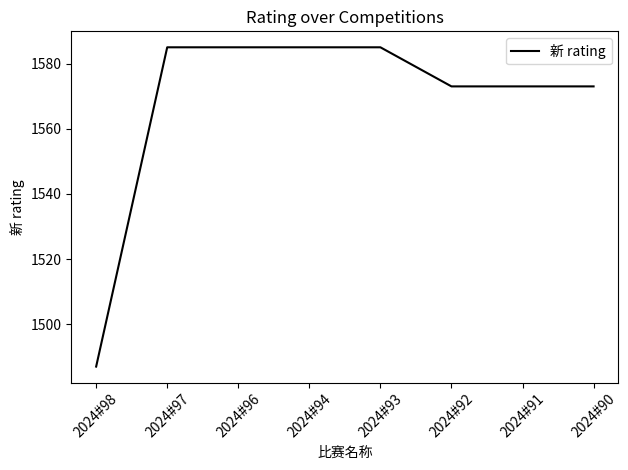

Approximately how many times larger is the value at 2024#96 compared to 2024#98?

1.1